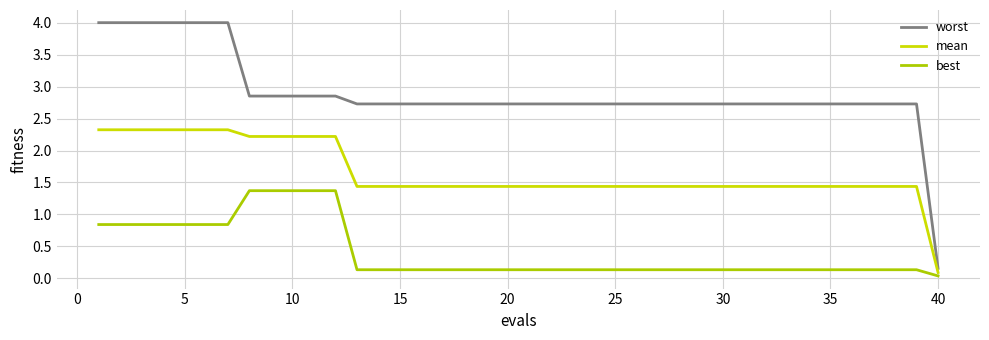

Reading left to right, list all the values displayed in this chart.

worst: 4.0	4.0	4.0	4.0	4.0	4.0	4.0	2.9	2.9	2.9	2.9	2.9	2.7	2.7	2.7	2.7	2.7	2.7	2.7	2.7	2.7	2.7	2.7	2.7	2.7	2.7	2.7	2.7	2.7	2.7	2.7	2.7	2.7	2.7	2.7	2.7	2.7	2.7	2.7	0.2
mean: 2.3	2.3	2.3	2.3	2.3	2.3	2.3	2.2	2.2	2.2	2.2	2.2	1.4	1.4	1.4	1.4	1.4	1.4	1.4	1.4	1.4	1.4	1.4	1.4	1.4	1.4	1.4	1.4	1.4	1.4	1.4	1.4	1.4	1.4	1.4	1.4	1.4	1.4	1.4	0.1
best: 0.8	0.8	0.8	0.8	0.8	0.8	0.8	1.4	1.4	1.4	1.4	1.4	0.1	0.1	0.1	0.1	0.1	0.1	0.1	0.1	0.1	0.1	0.1	0.1	0.1	0.1	0.1	0.1	0.1	0.1	0.1	0.1	0.1	0.1	0.1	0.1	0.1	0.1	0.1	0.0